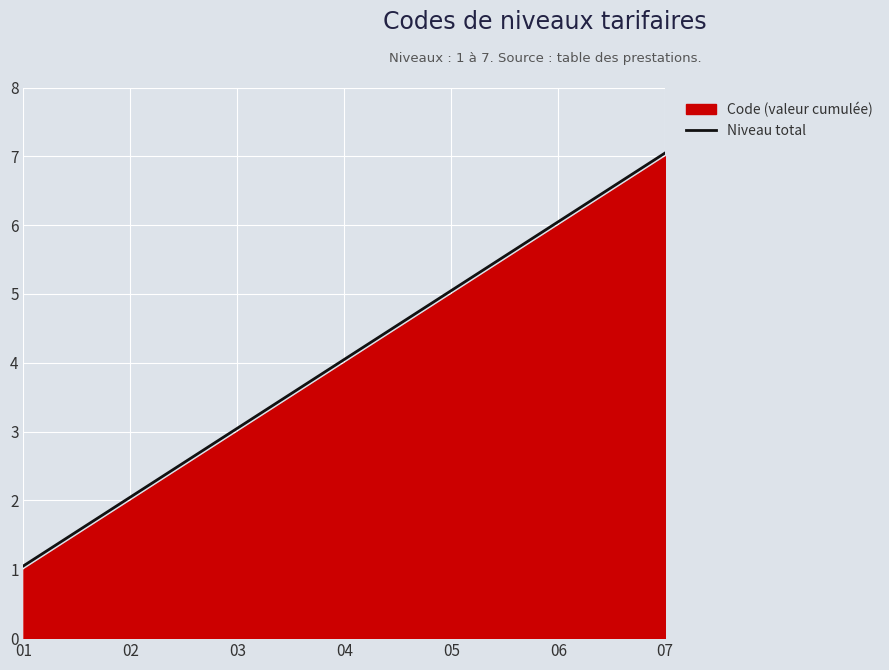

Is it true that Niveau total equals 4.0 at 04?

True